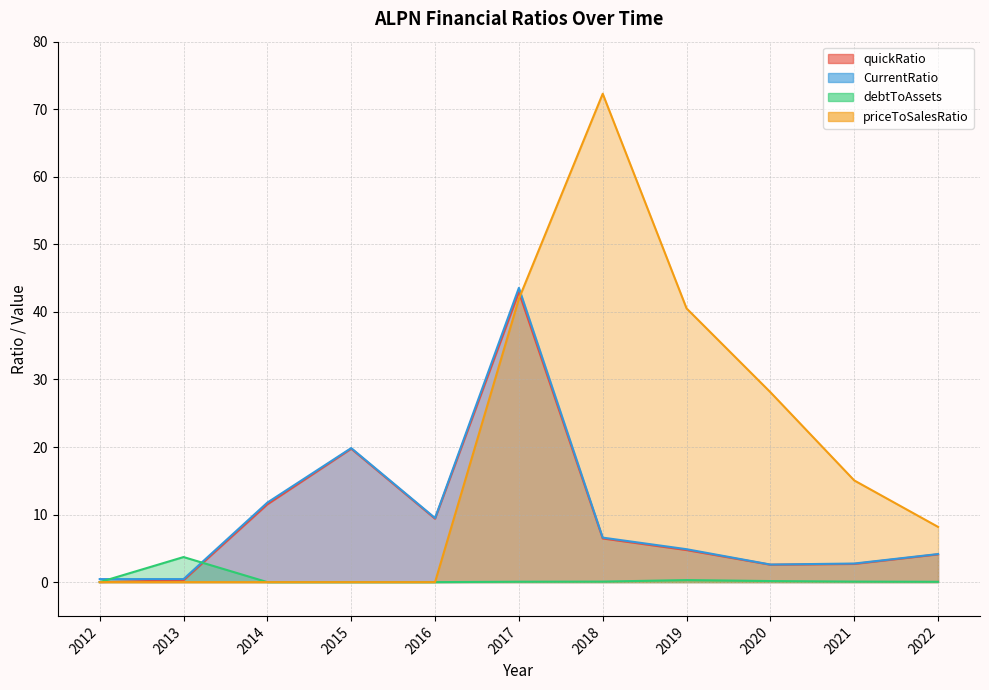

Reading left to right, extract all data points from this chart.

quickRatio: 2012=0.0	2013=0.3	2014=11.5	2015=19.7	2016=9.4	2017=42.9	2018=6.5	2019=4.7	2020=2.6	2021=2.7	2022=4.1
CurrentRatio: 2012=0.4	2013=0.4	2014=11.8	2015=19.8	2016=9.5	2017=43.6	2018=6.6	2019=4.9	2020=2.6	2021=2.8	2022=4.2
debtToAssets: 2012=0.0	2013=3.7	2014=0.0	2015=0.0	2016=0.0	2017=0.1	2018=0.1	2019=0.3	2020=0.2	2021=0.1	2022=0.0
priceToSalesRatio: 2012=0.0	2013=0.0	2014=0.0	2015=0.0	2016=0.0	2017=41.9	2018=72.3	2019=40.5	2020=28.1	2021=15.1	2022=8.2